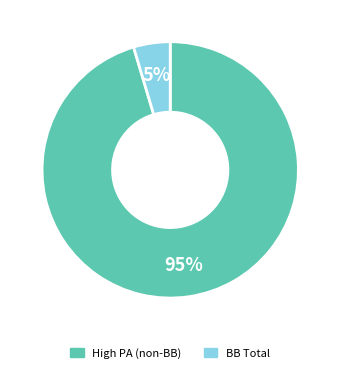

To the nearest percent, what is the average slice percentage?

50%